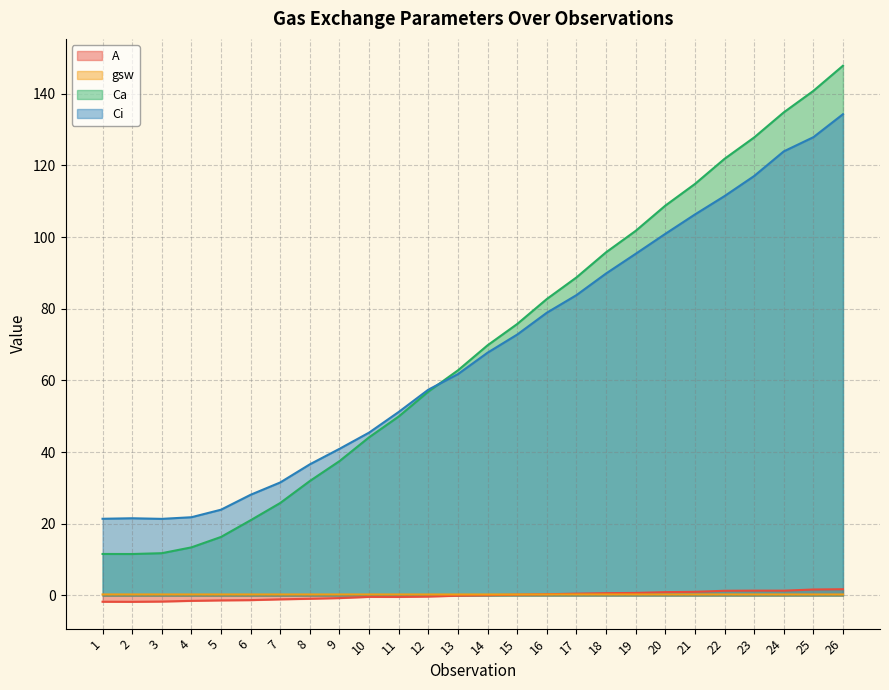

How many lines are shown in the chart?

4